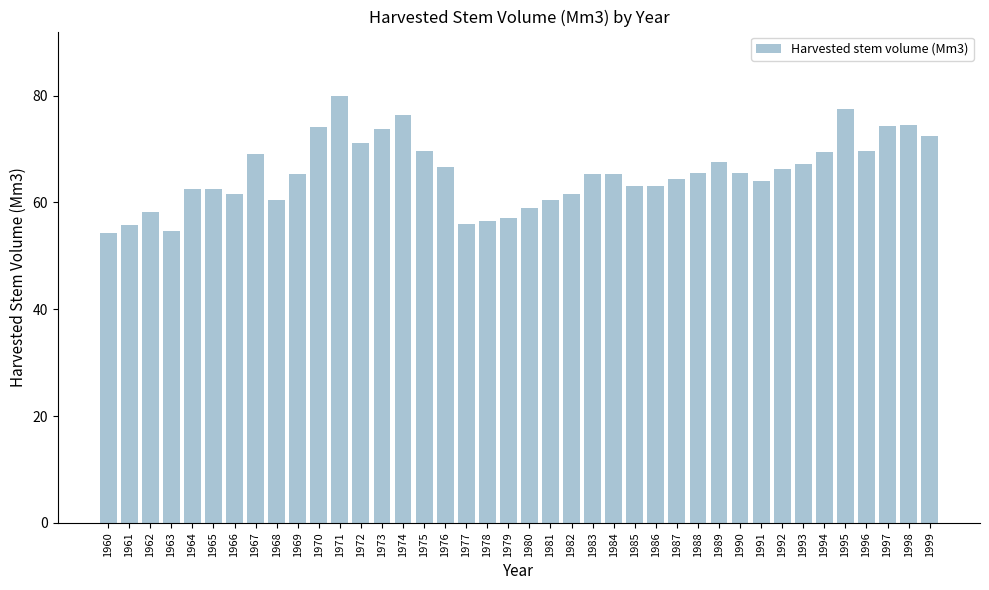

What is the maximum value shown in the chart?

80.0